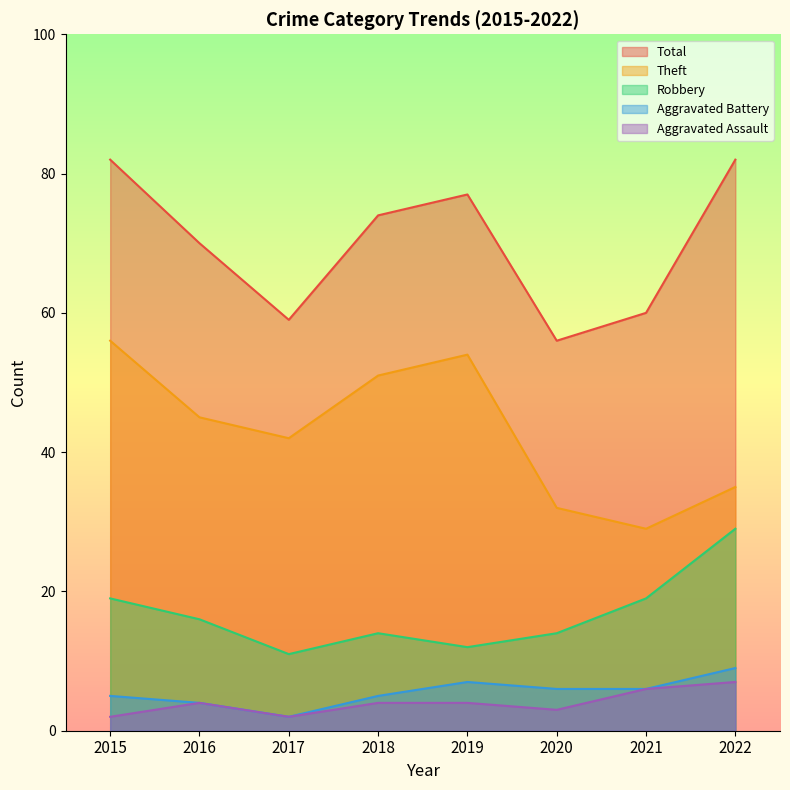

Rank the series at 2021 from lowest to highest value.

Aggravated Assault, Aggravated Battery, Robbery, Theft, Total